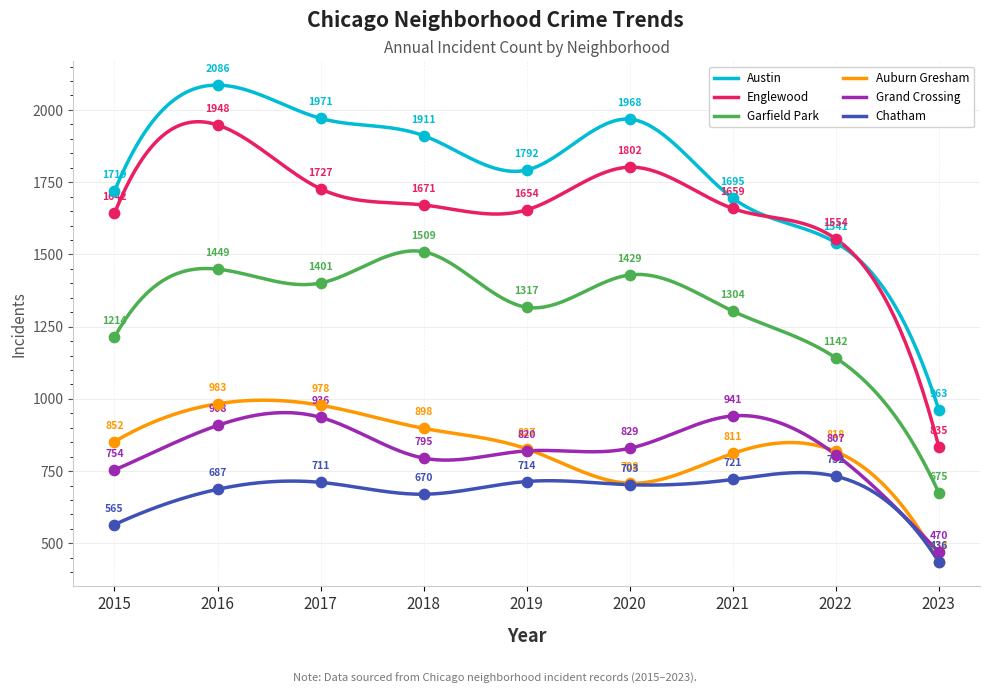

What is the total value across all series at 2022?

6594